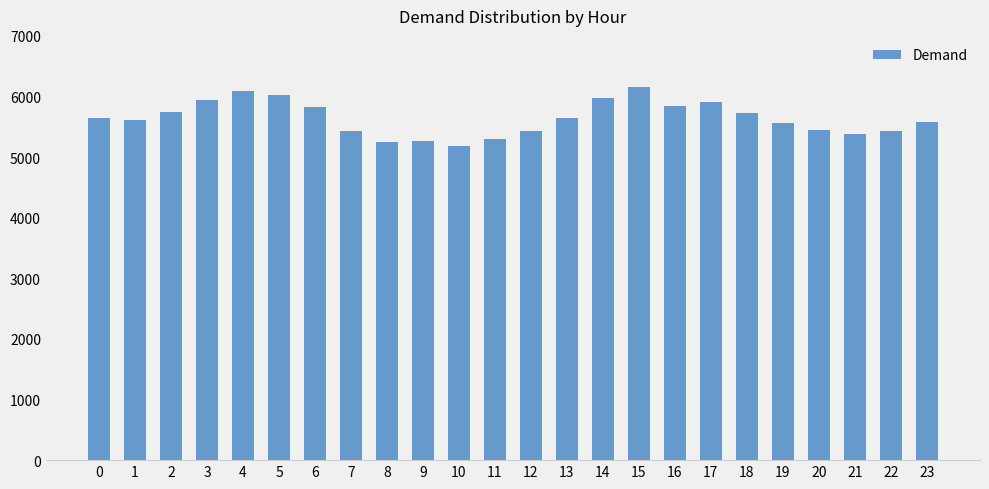

What is the approximate value at 7, to the nearest 10?

5430